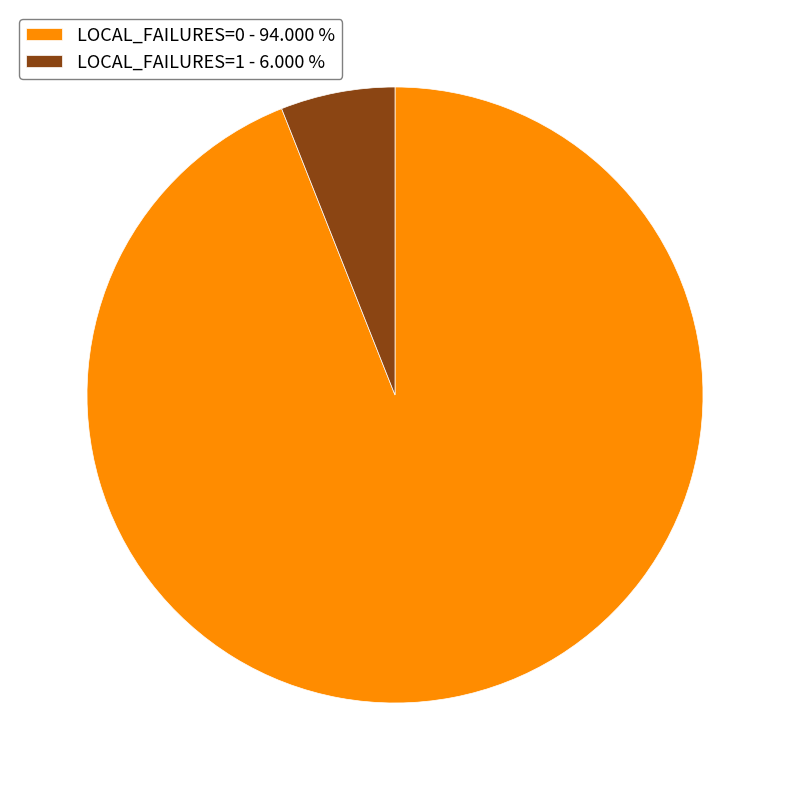

How many segments does this pie chart have?

2